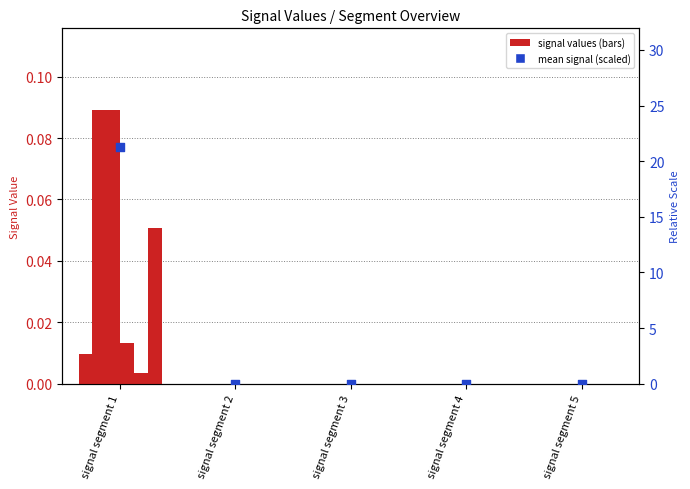

Which series contains the highest Y value?

mean signal (scaled)